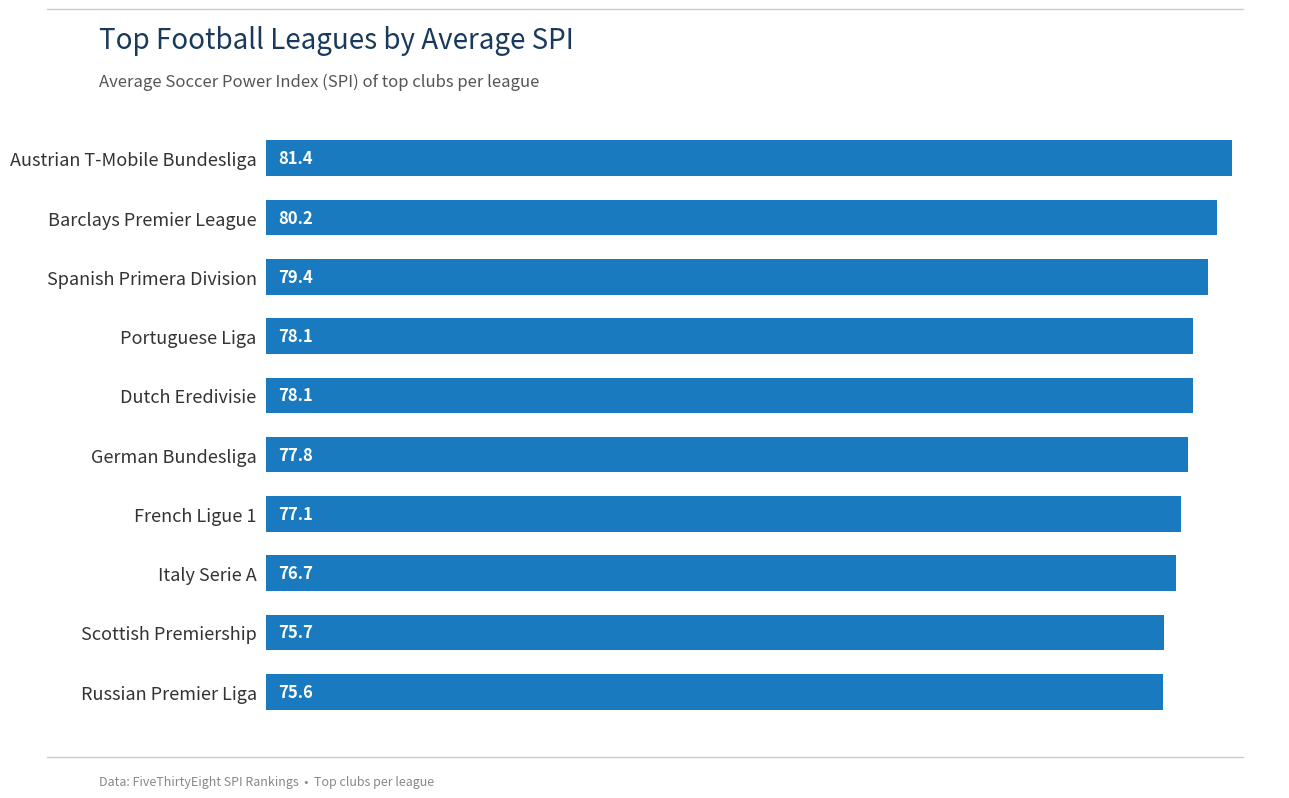

Reading bottom to top, transcribe all the data shown in this chart.

75.6	75.7	76.7	77.1	77.8	78.1	78.1	79.4	80.2	81.4